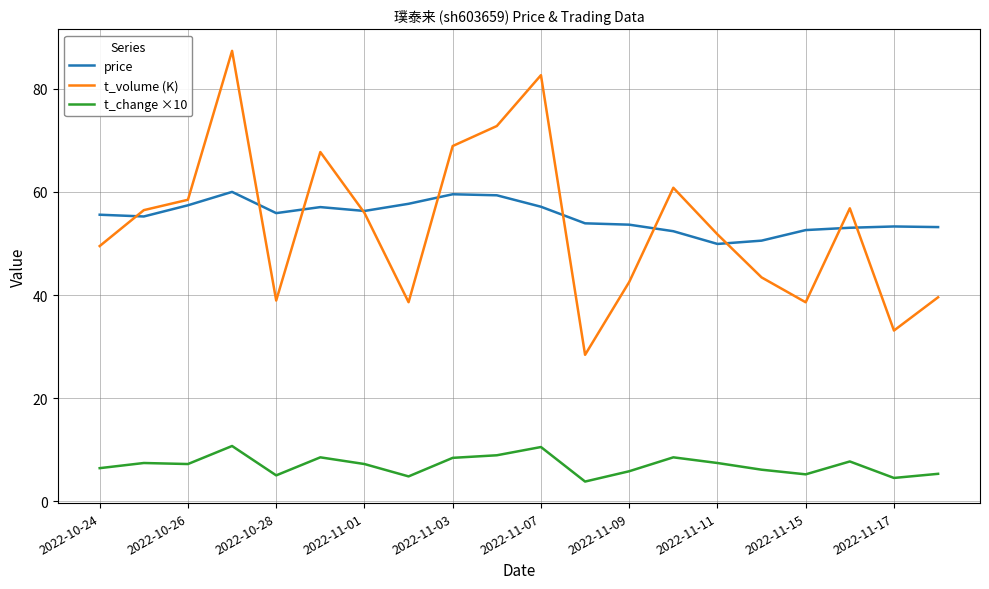

Rank the series by their maximum value, from highest to lowest.

t_volume (K), price, t_change ×10